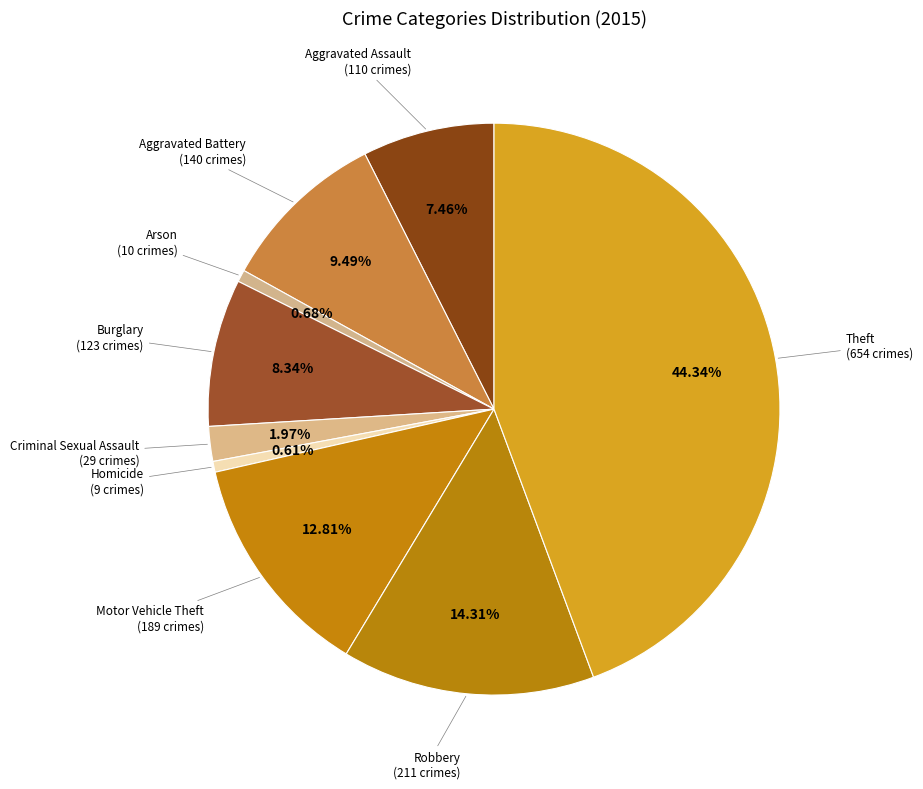

How many segments does this pie chart have?

9